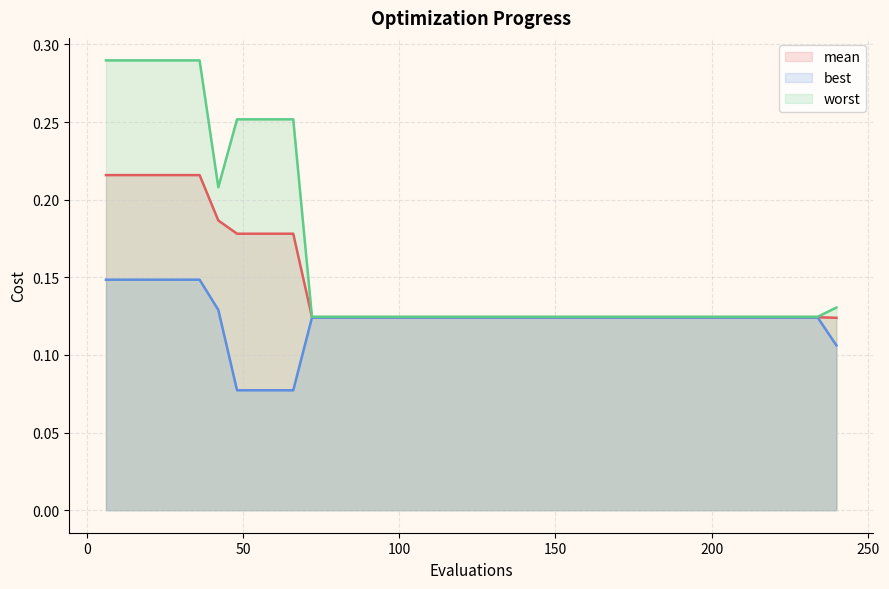

What is the total value across all series at 150?

0.4